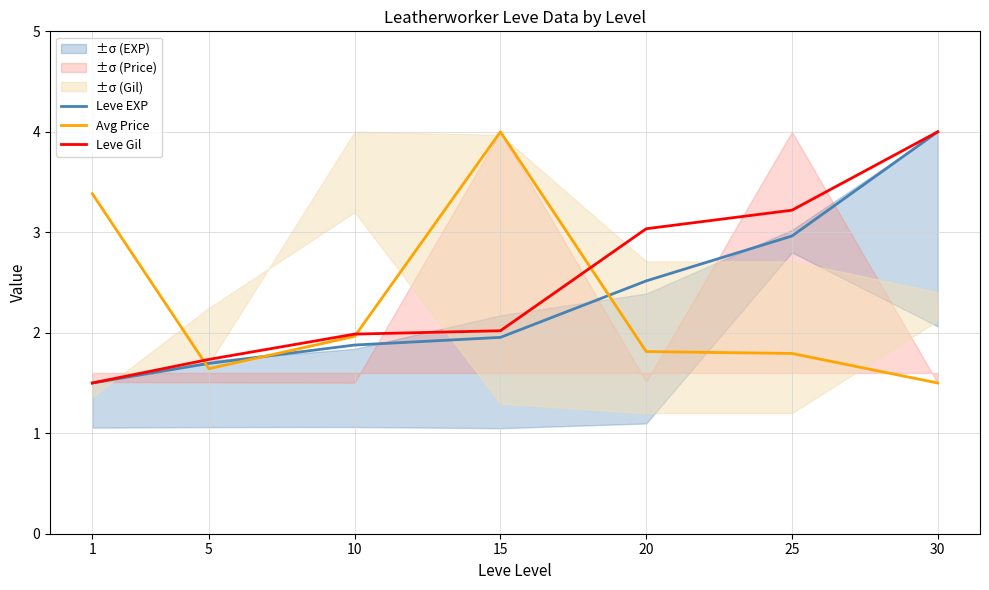

What is the total value across all series at 1?

6.4